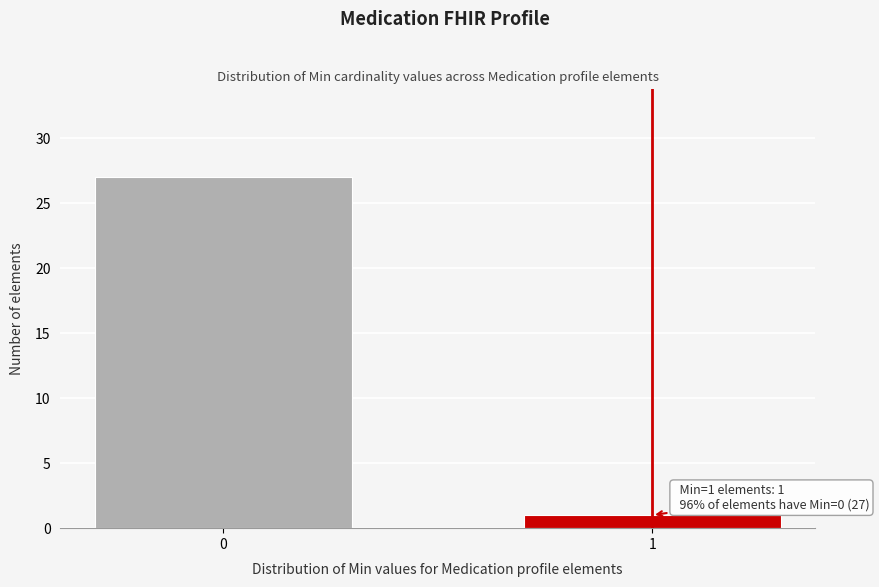

Reading left to right, what are all the values shown in this chart?

0=27	1=1